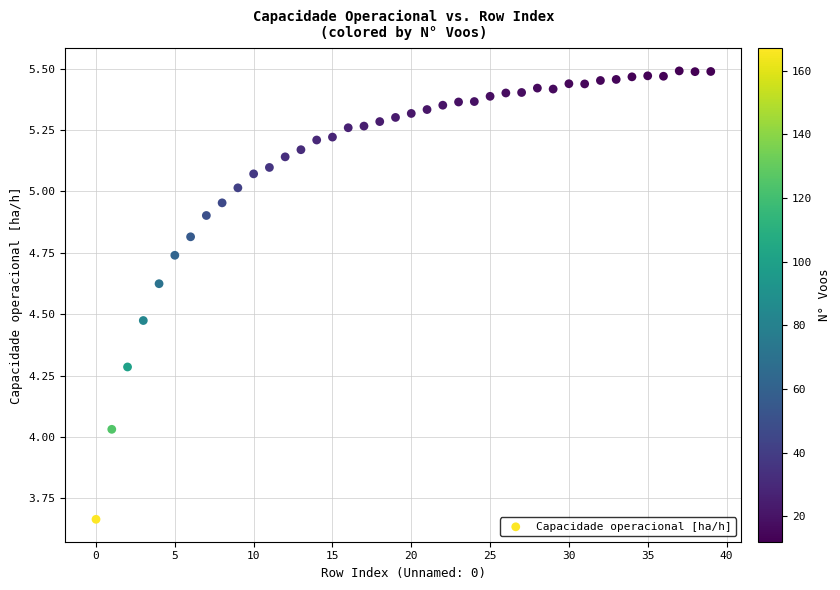

What is the range of Y values (max minus min)?

1.8